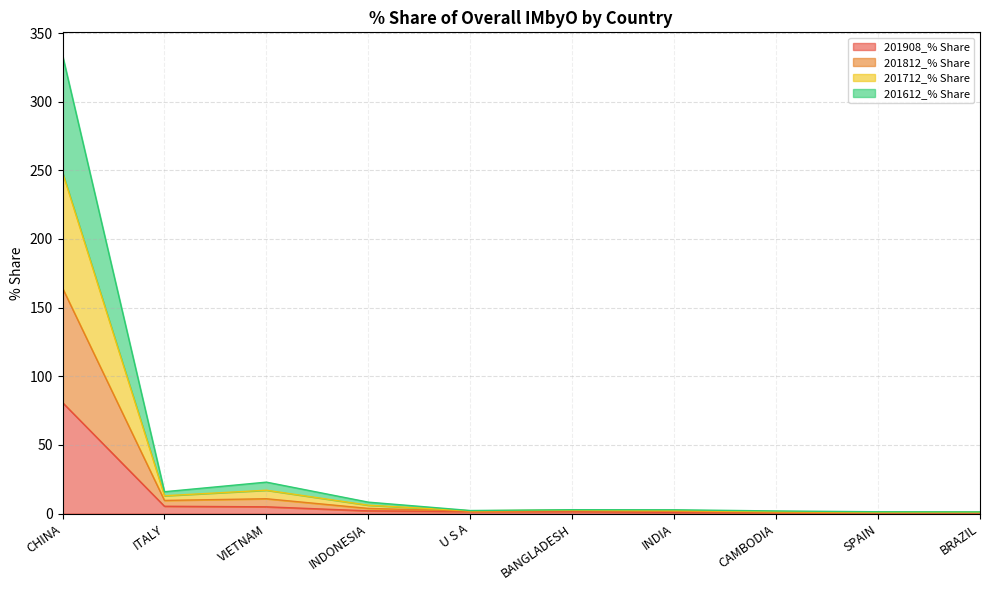

True or false: 201712_% Share and 201812_% Share intersect in this chart.

False